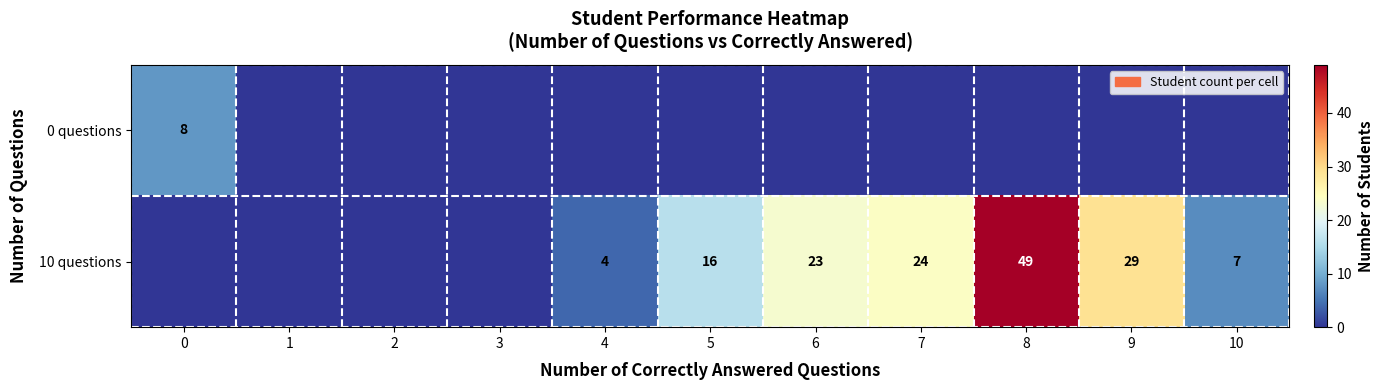

Reading left to right, what are all the values shown in this chart?

row_0: 8	0	0	0	0	0	0	0	0	0	0
row_1: 0	0	0	0	4	16	23	24	49	29	7